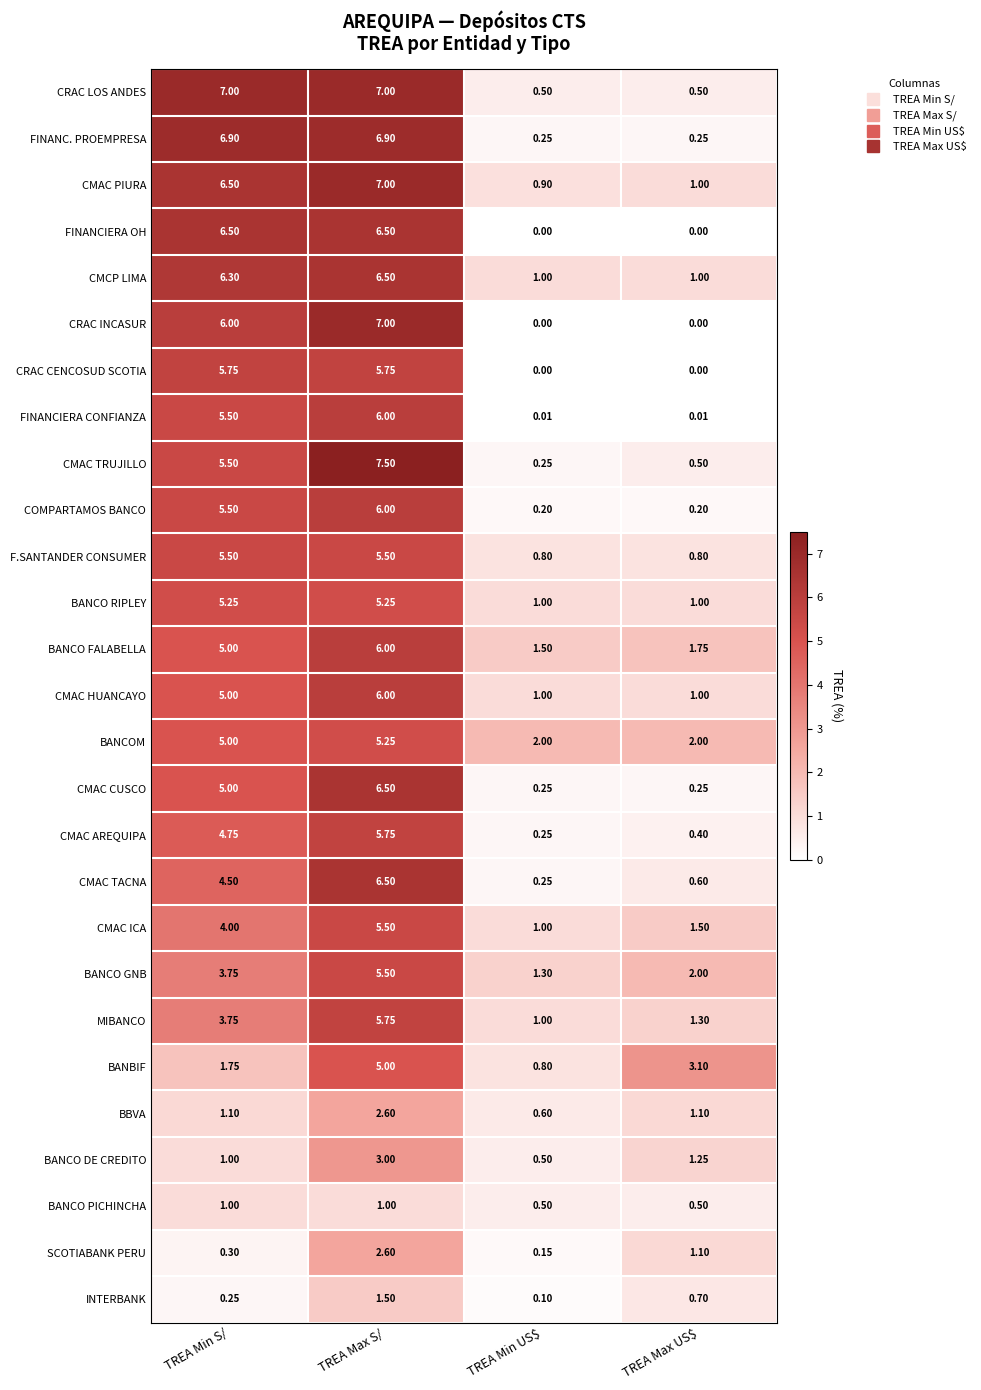

At which category is the sum across all series the highest?

TREA Max S/